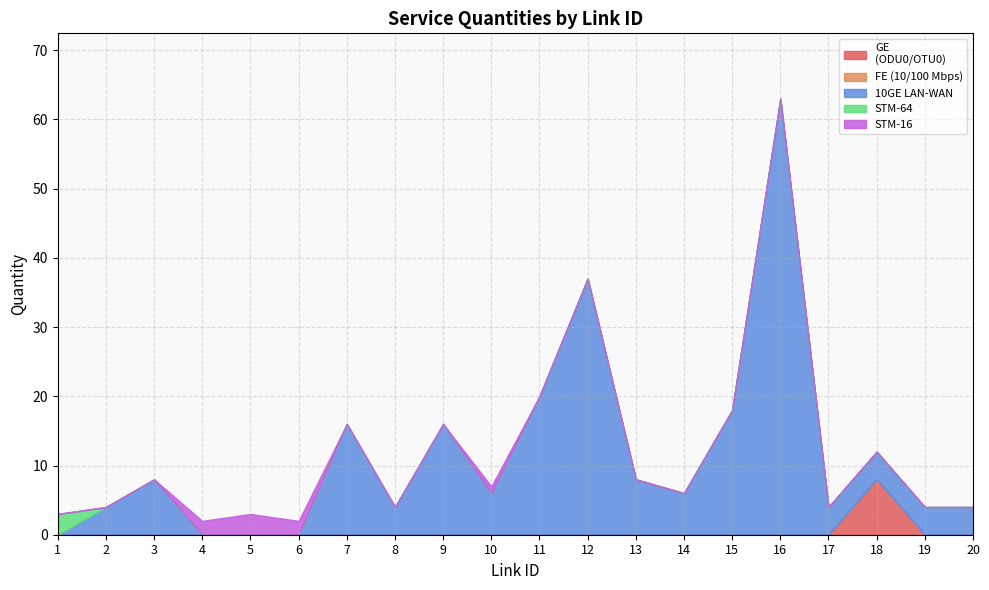

What is the spread (max minus min) of values at 10?

6